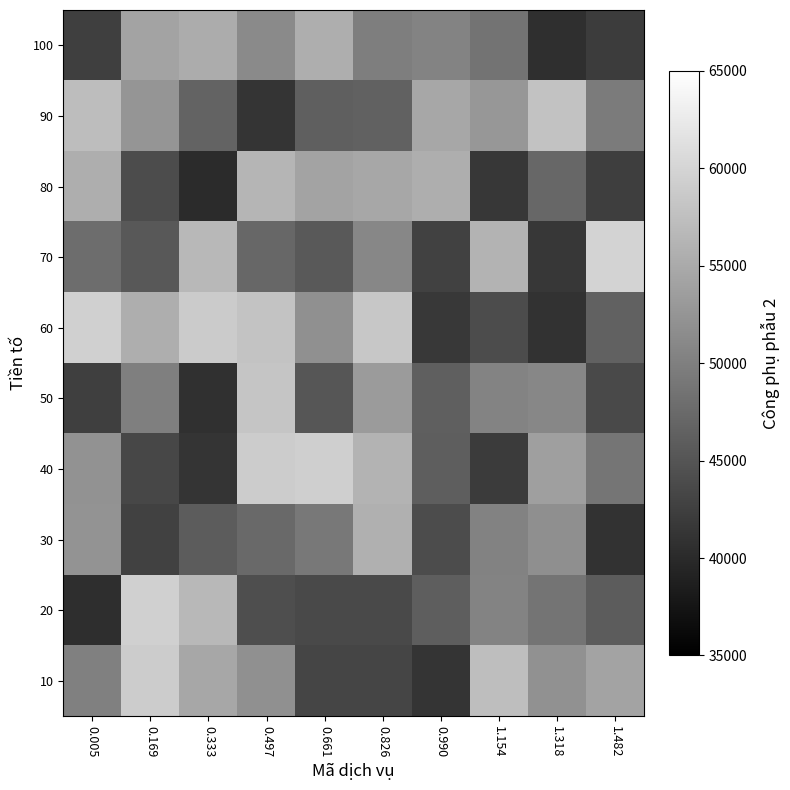

How many data points does each series have?

10